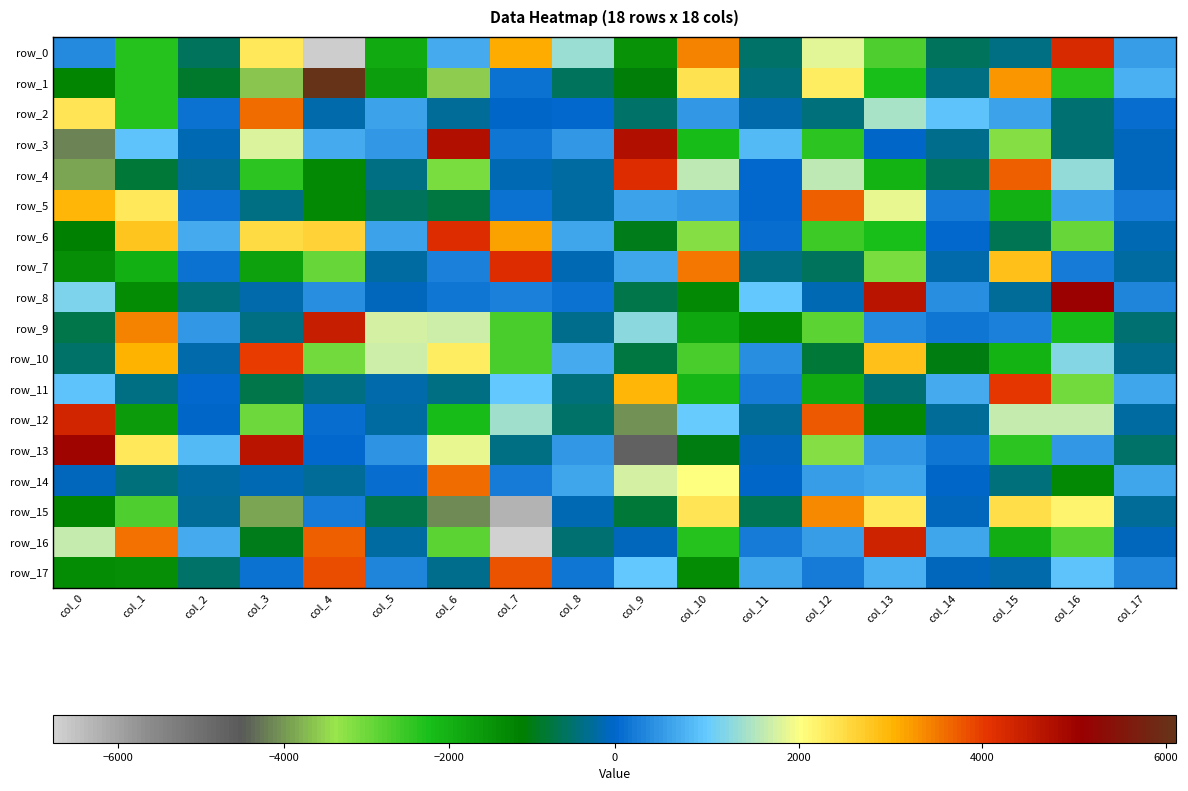

How many negative values does the row_10 series have?

10